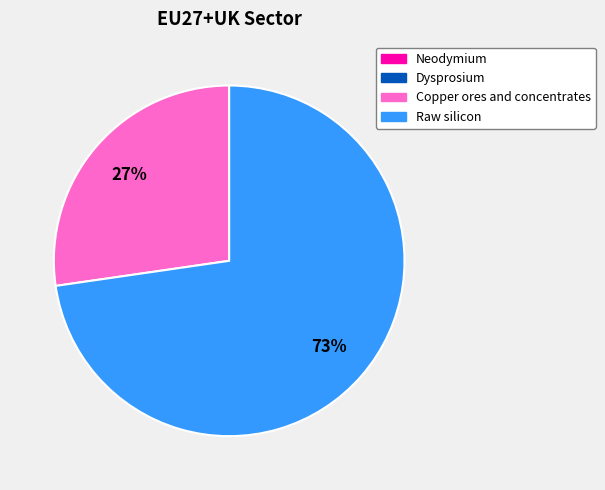

To the nearest percent, what portion does Raw silicon represent?

73%